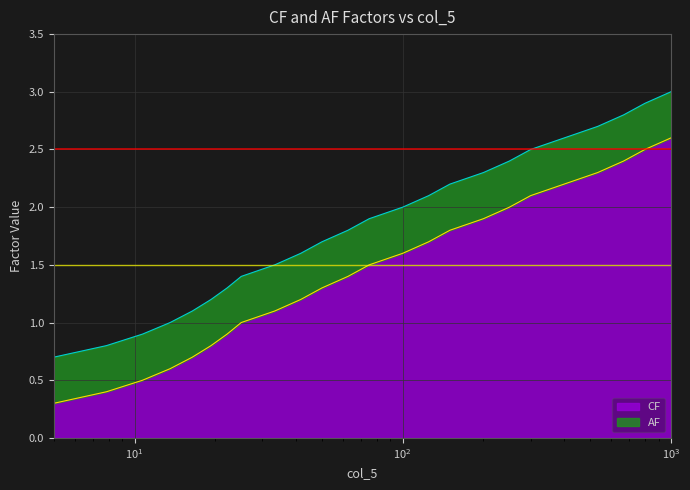

Reading right to left, extract all data points from this chart.

CF: 2.6	2.5	2.4	2.3	2.2	2.1	2.0	1.9	1.8	1.7	1.6	1.5	1.4	1.3	1.2	1.1	1.0	0.9	0.8	0.7	0.6	0.5	0.4	0.3
AF: 0.4	0.4	0.4	0.4	0.4	0.4	0.4	0.4	0.4	0.4	0.4	0.4	0.4	0.4	0.4	0.4	0.4	0.4	0.4	0.4	0.4	0.4	0.4	0.4